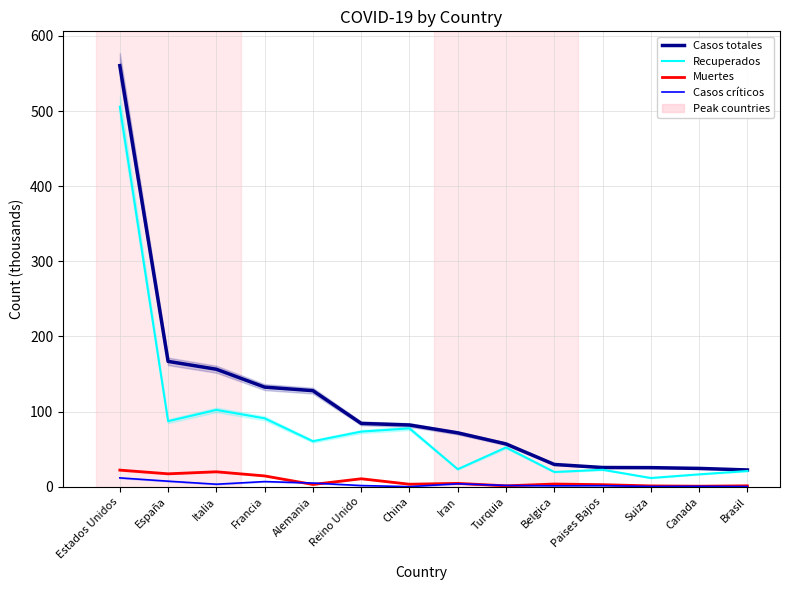

Is the value of Muertes at España greater than the value of Casos críticos at Francia?

Yes